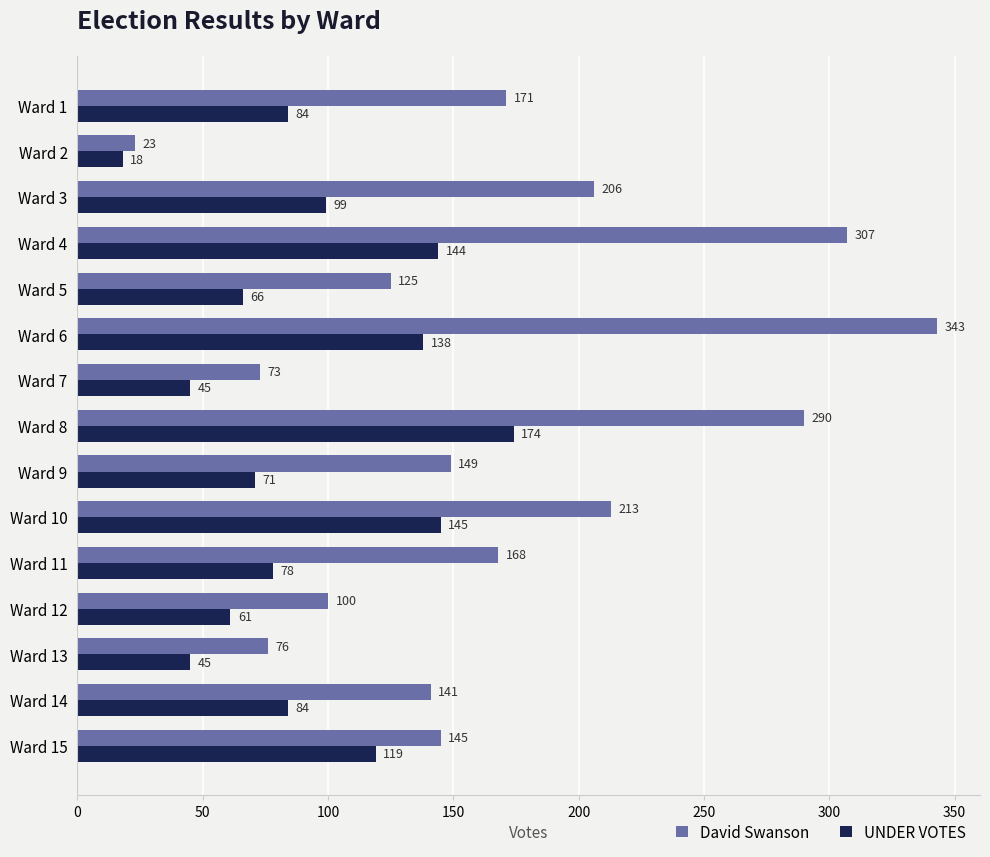

At which label is UNDER VOTES closest to 96?

Ward 3